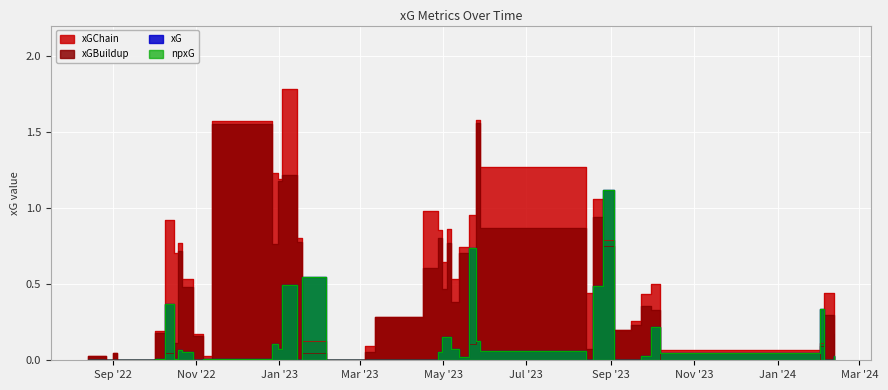

True or false: xGBuildup and xG cross at least once.

True